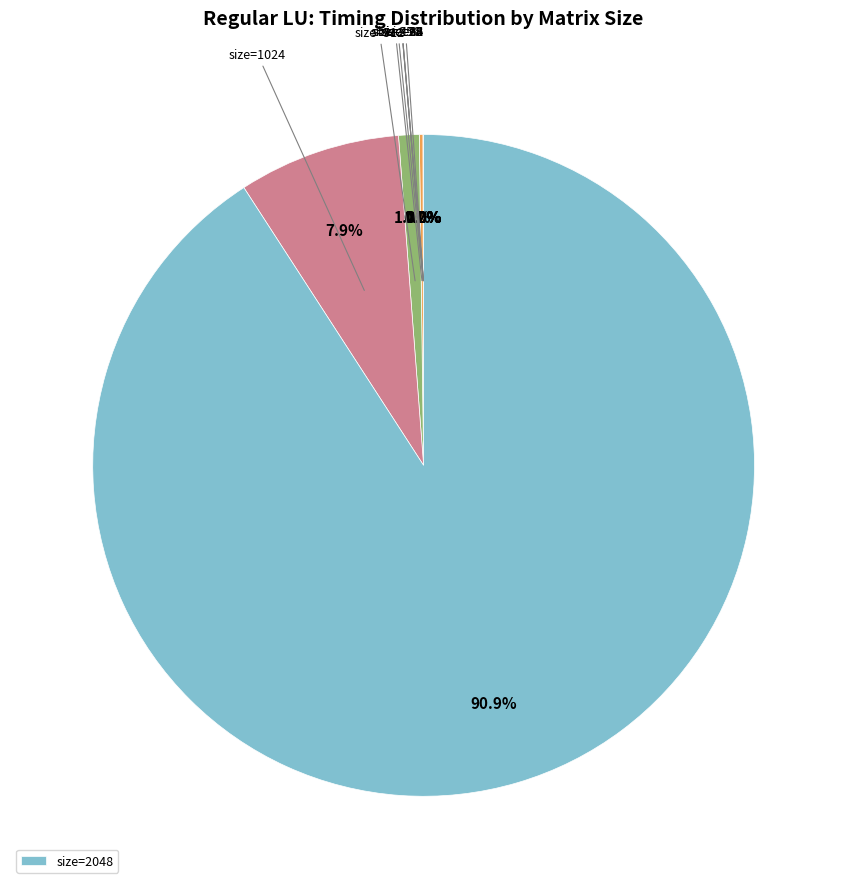

Count the number of slices in the pie.

9